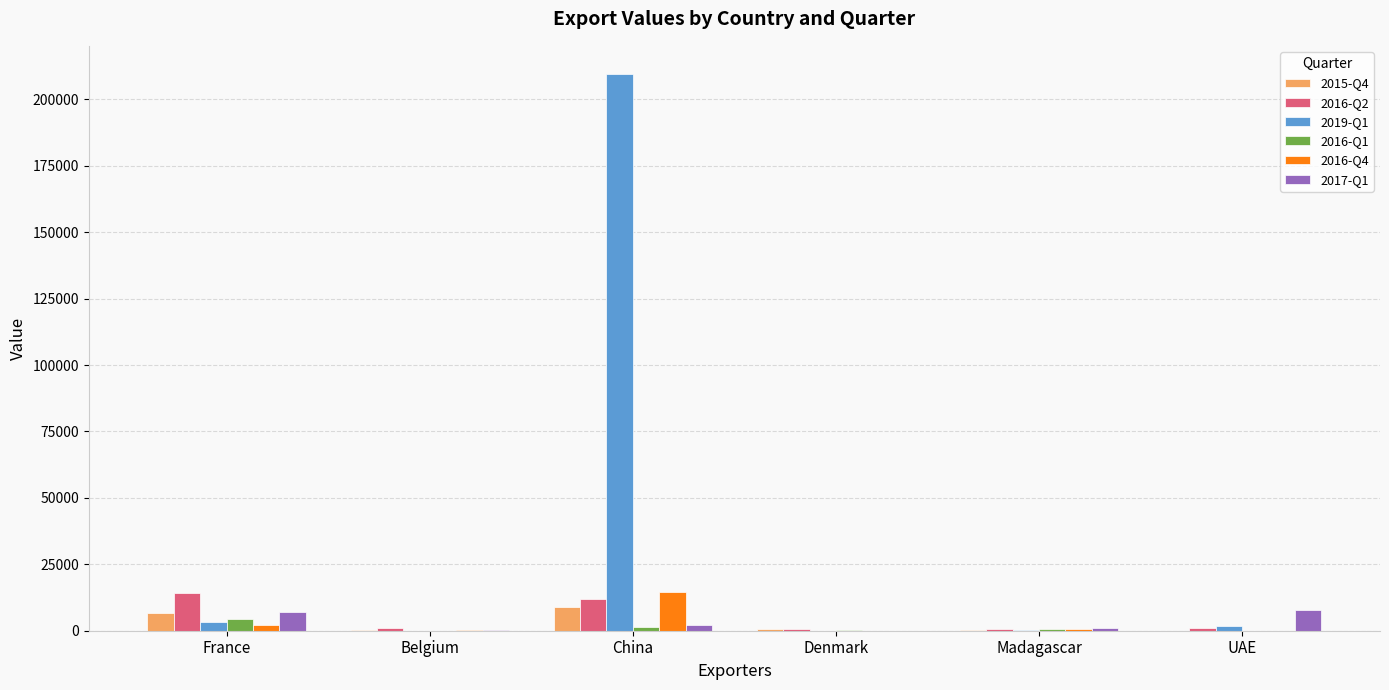

What is the total value across all series at Madagascar?

3839